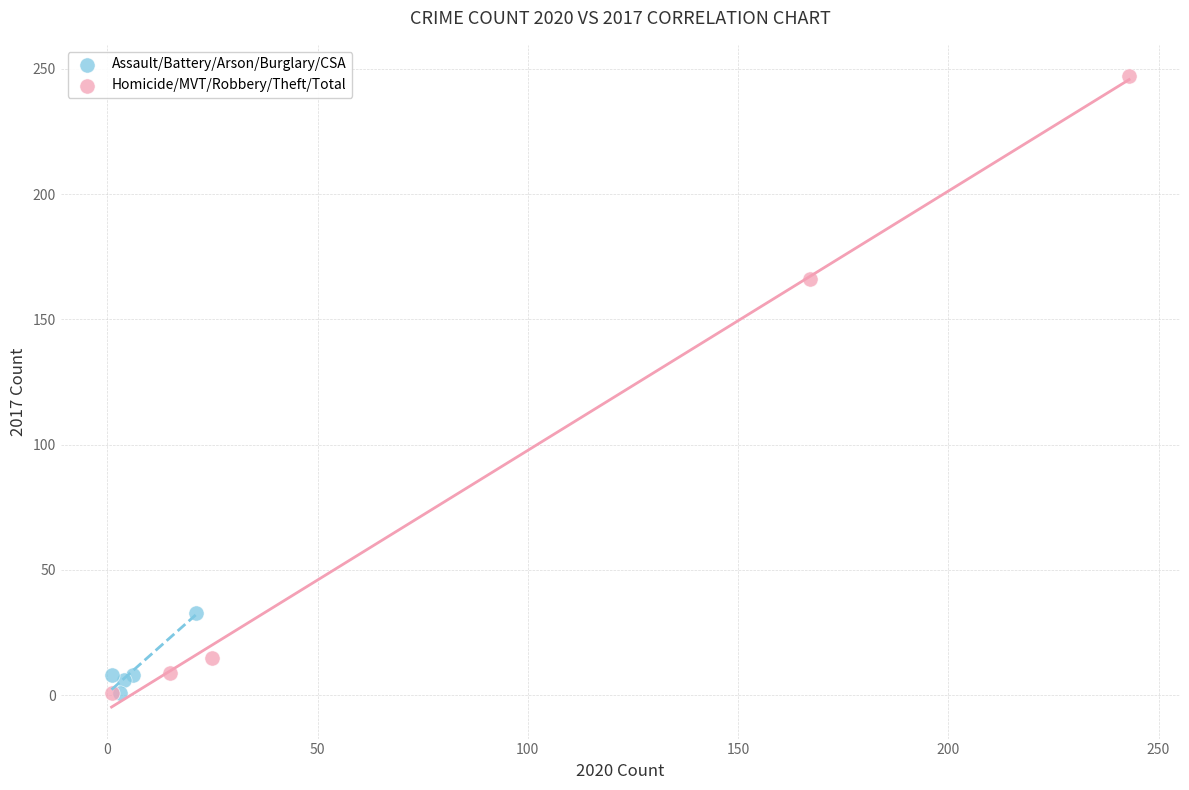

Which series reaches the maximum Y coordinate?

Homicide/MVT/Robbery/Theft/Total